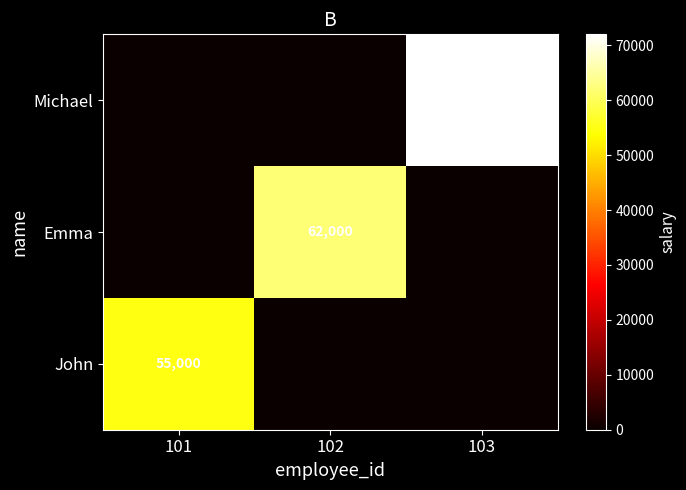

True or false: Emma has a value of 62000 at 102.

True